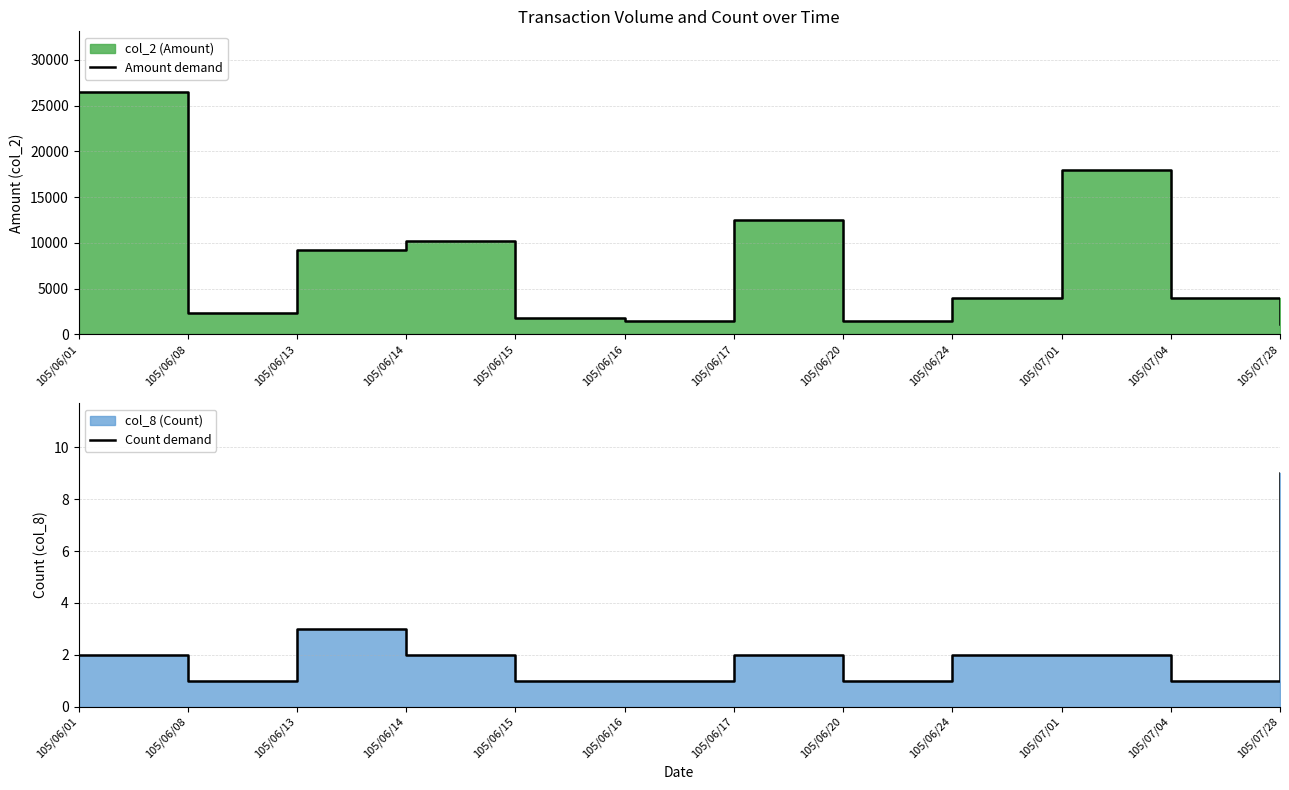

True or false: Count demand and Amount demand intersect in this chart.

False